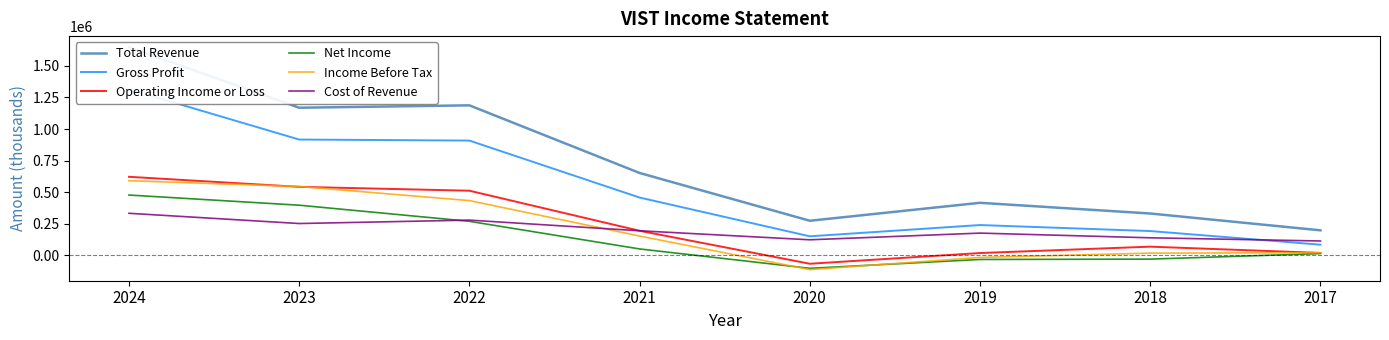

Which series has the largest total across all categories?

Total Revenue